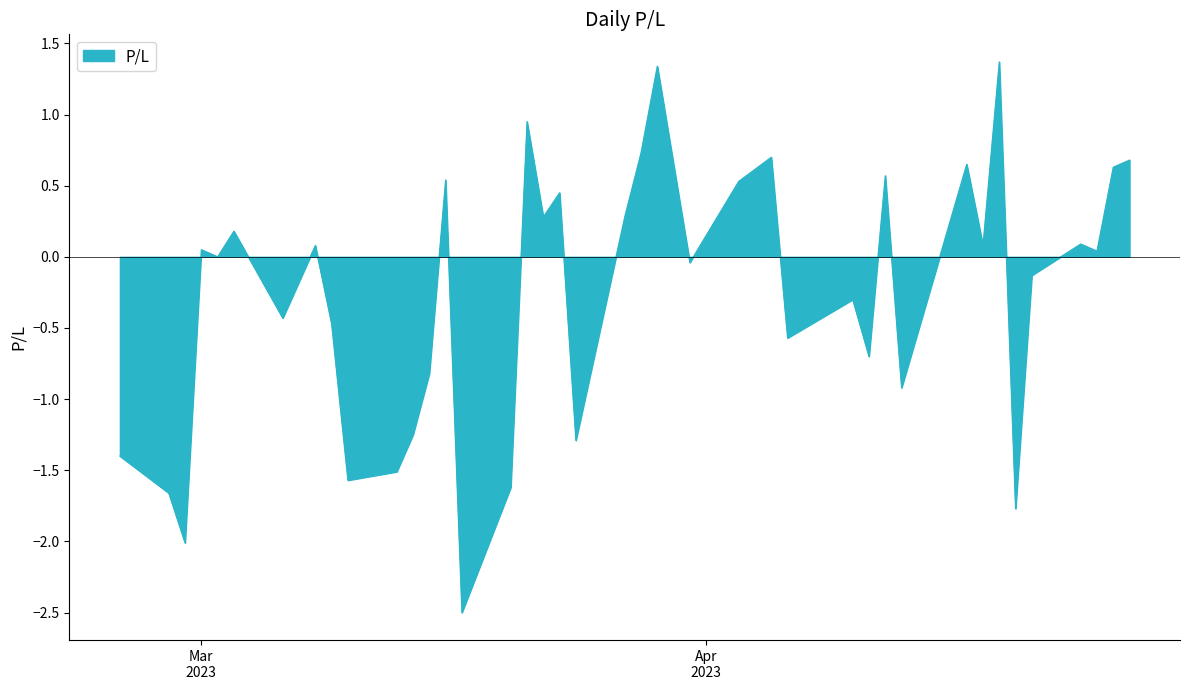

What is the difference between the maximum and minimum values?

3.9